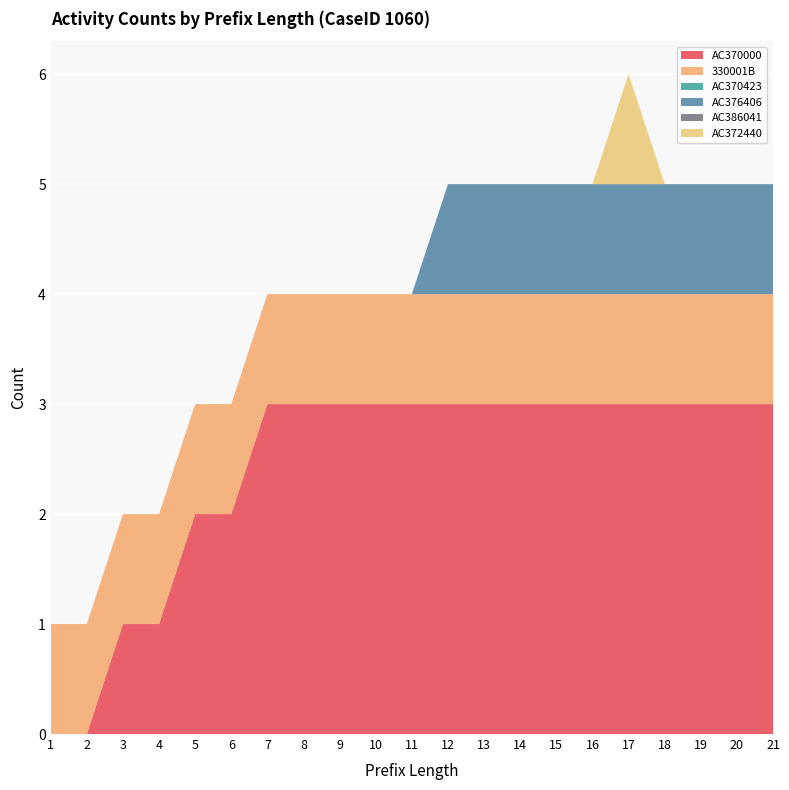

Reading left to right, what are all the values shown in this chart?

AC370000: 1=0	2=0	3=1	4=1	5=2	6=2	7=3	8=3	9=3	10=3	11=3	12=3	13=3	14=3	15=3	16=3	17=3	18=3	19=3	20=3	21=3
330001B: 1=1	2=1	3=1	4=1	5=1	6=1	7=1	8=1	9=1	10=1	11=1	12=1	13=1	14=1	15=1	16=1	17=1	18=1	19=1	20=1	21=1
AC370423: 1=0	2=0	3=0	4=0	5=0	6=0	7=0	8=0	9=0	10=0	11=0	12=0	13=0	14=0	15=0	16=0	17=0	18=0	19=0	20=0	21=0
AC376406: 1=0	2=0	3=0	4=0	5=0	6=0	7=0	8=0	9=0	10=0	11=0	12=1	13=1	14=1	15=1	16=1	17=1	18=1	19=1	20=1	21=1
AC386041: 1=0	2=0	3=0	4=0	5=0	6=0	7=0	8=0	9=0	10=0	11=0	12=0	13=0	14=0	15=0	16=0	17=0	18=0	19=0	20=0	21=0
AC372440: 1=0	2=0	3=0	4=0	5=0	6=0	7=0	8=0	9=0	10=0	11=0	12=0	13=0	14=0	15=0	16=0	17=1	18=0	19=0	20=0	21=0